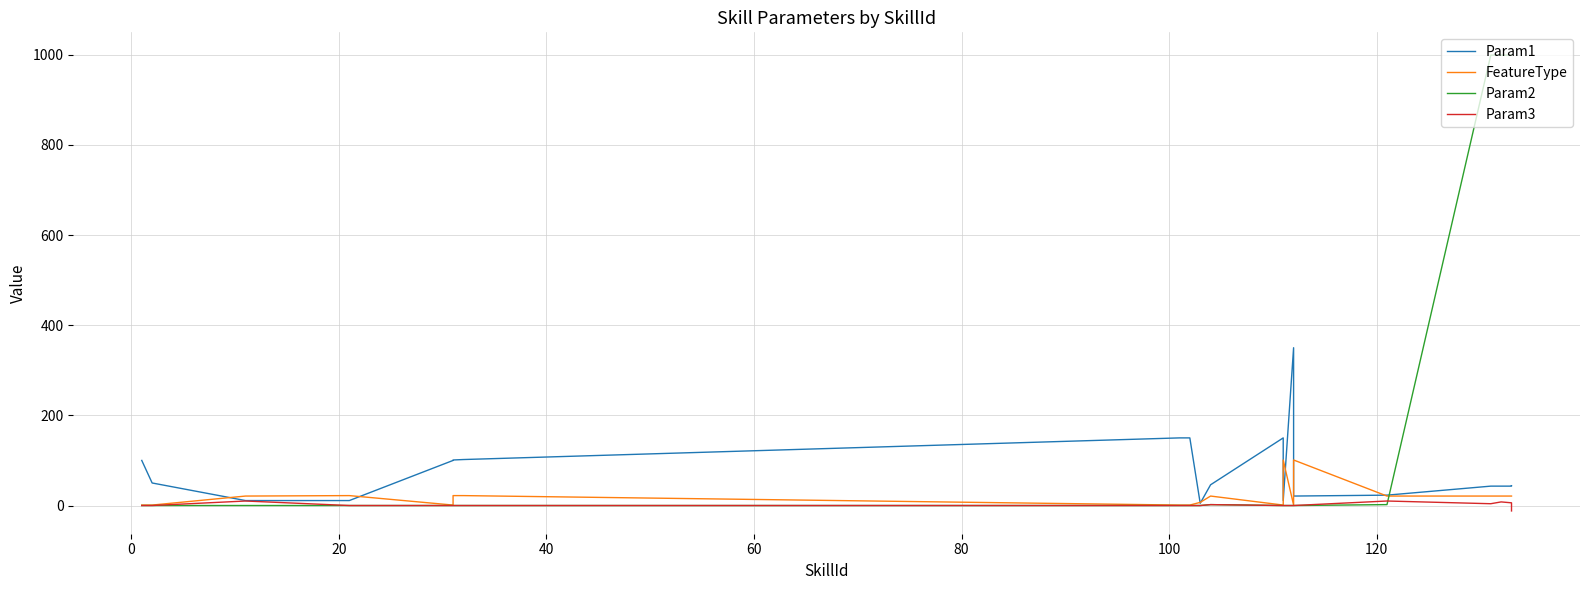

What is the average value of the Param1 series?

78